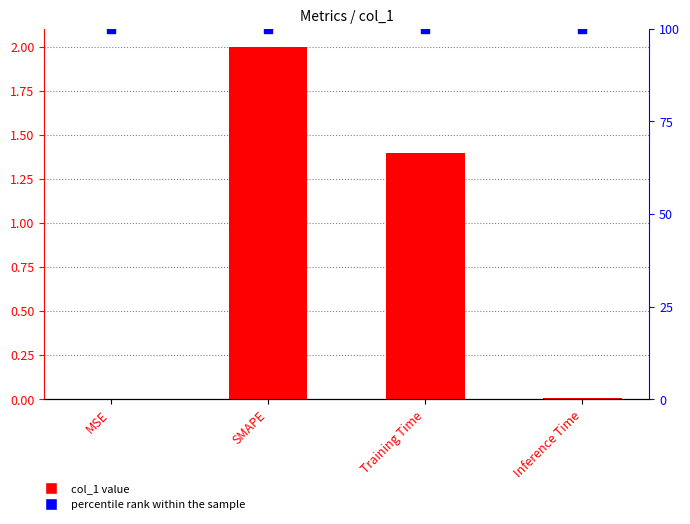

What are all the series names shown in the legend?

col_1, percentile rank within the sample